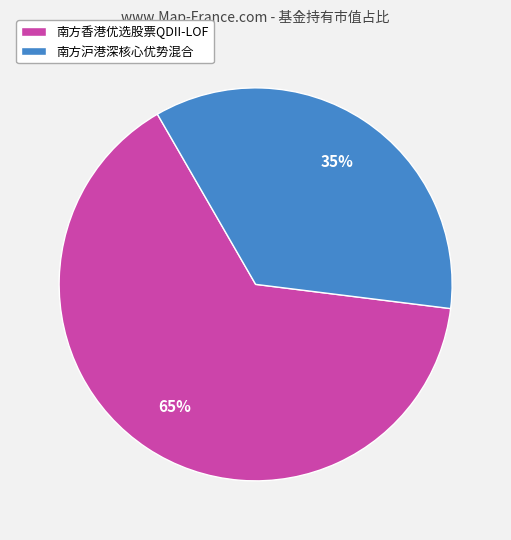

Does 南方香港优选股票QDII-LOF represent more than half of the total?

Yes